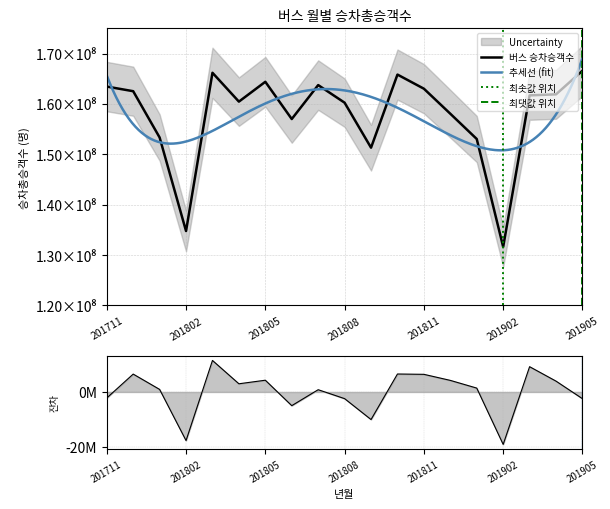

Which has a higher value, 201711 or 201901?

201711